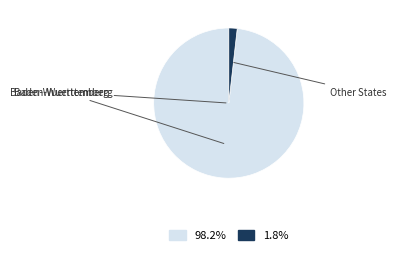

Is there a majority slice in this chart?

Yes